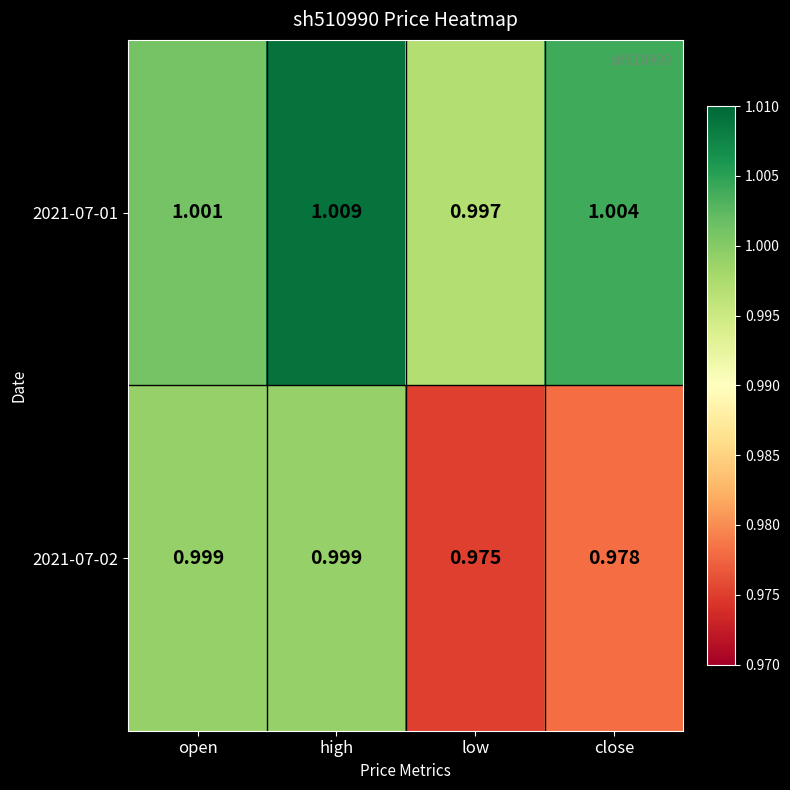

Where is 2021-07-01 nearest to the value 1?

open